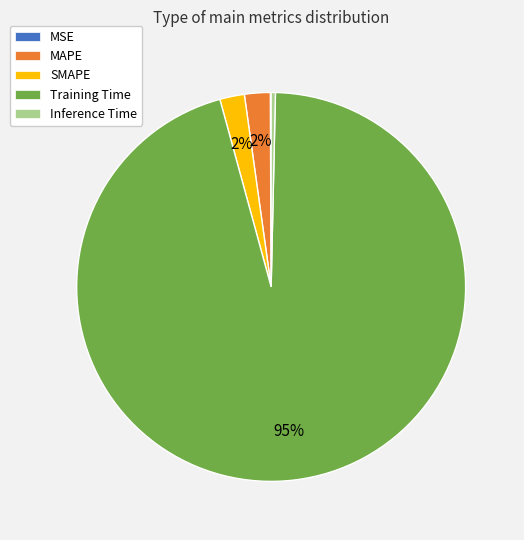

To the nearest percent, what percentage of the pie is SMAPE?

2%